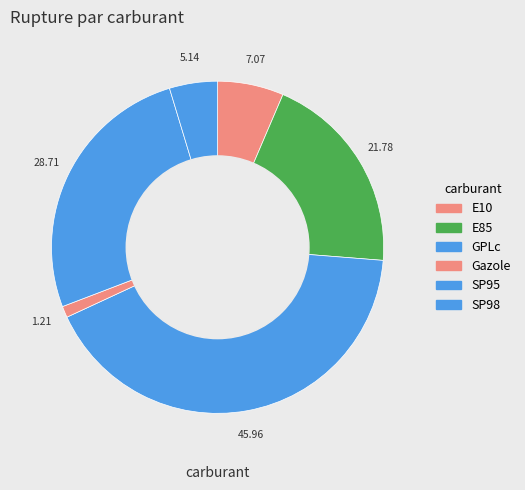

To the nearest percent, what is the difference between the largest and smallest slice percentages?

41%